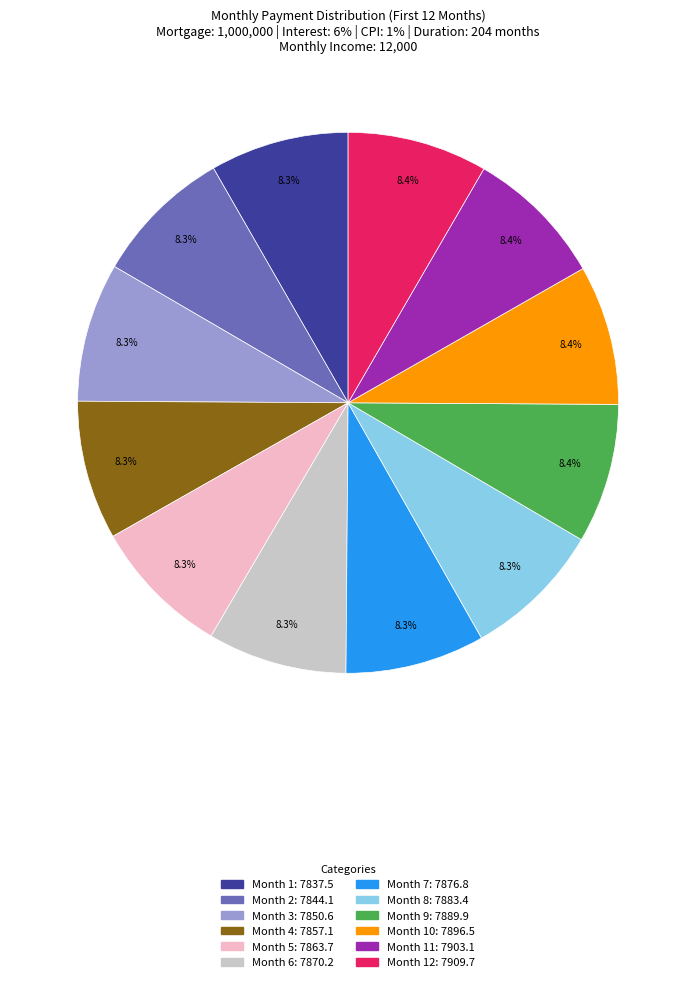

Is there any slice that represents more than half of the pie?

No